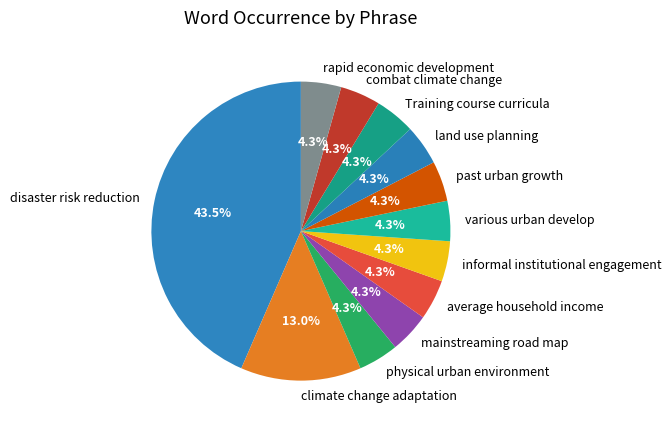

What is the ratio of the value at climate change adaptation to the value at land use planning?

3.0